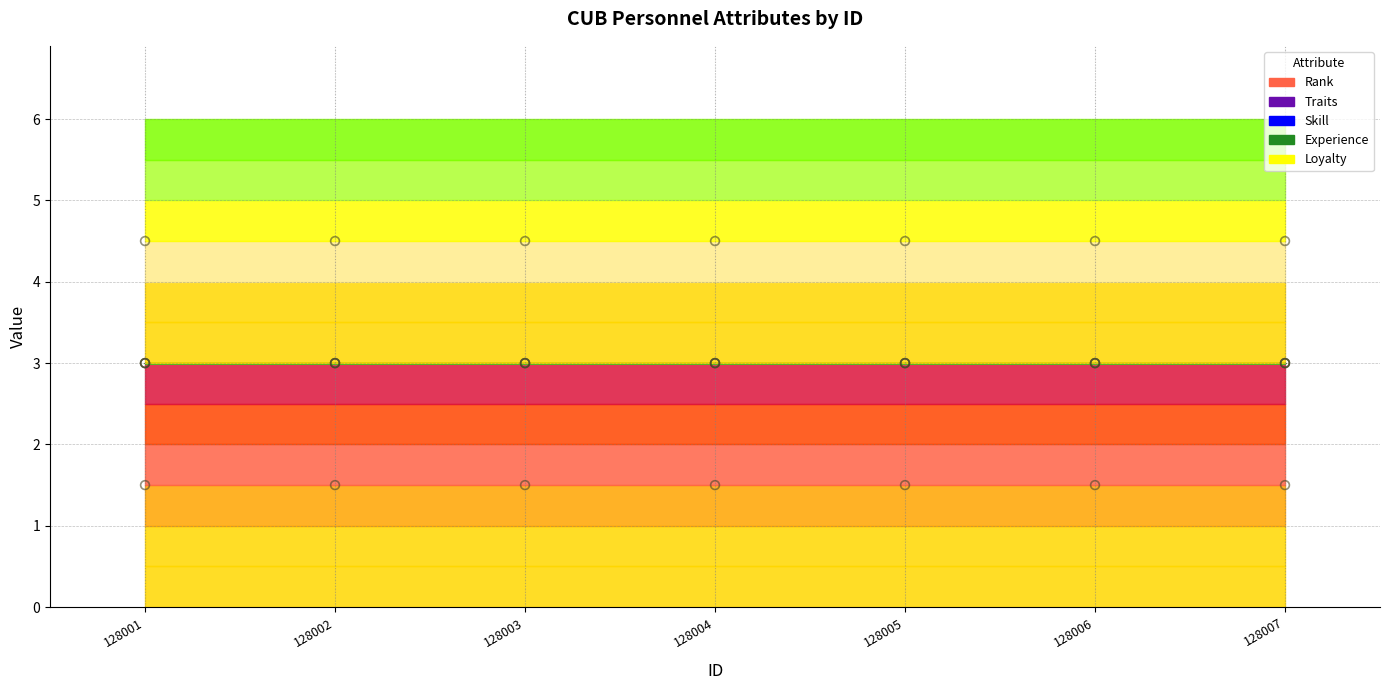

What are all the series names shown in the legend?

Rank, Traits, Skill, Experience, Loyalty